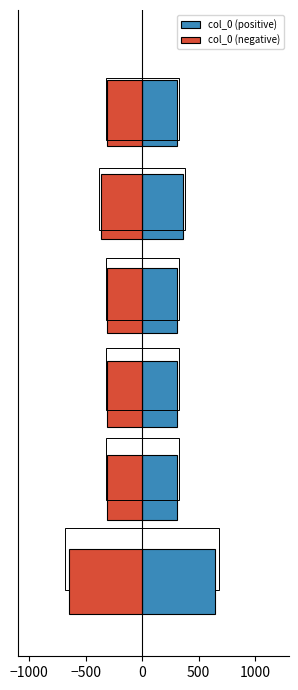

What value does the col_0 (positive) series have at 0?

307.4